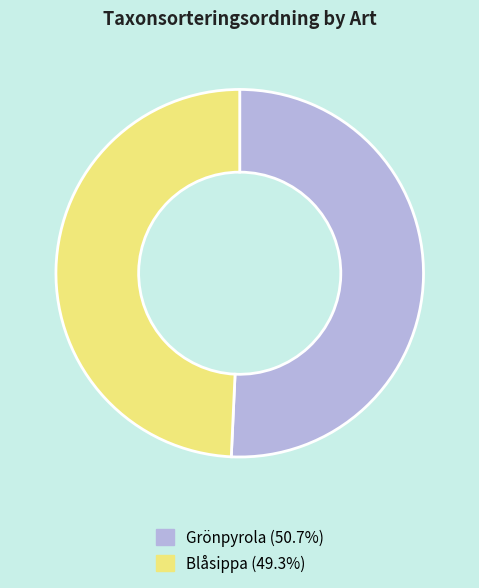

What is the ratio of the value at Blåsippa to the value at Grönpyrola?

1.0